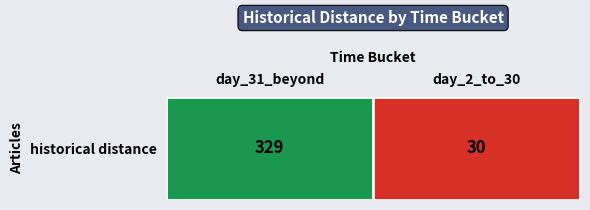

The value at day_2_to_30 is 30. True or false?

True